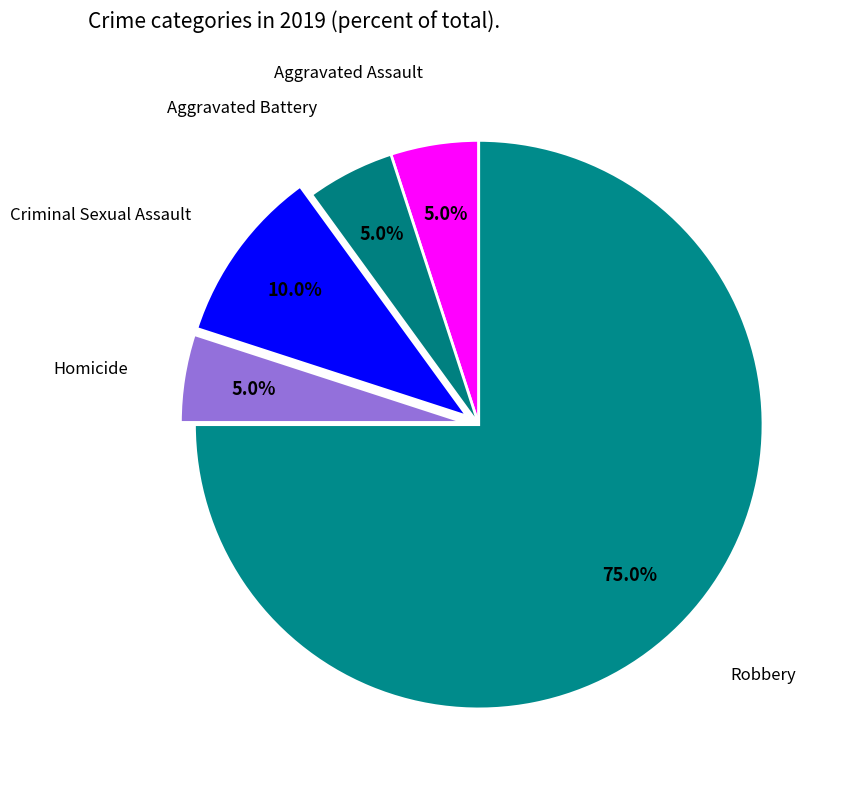

Count the number of slices in the pie.

5